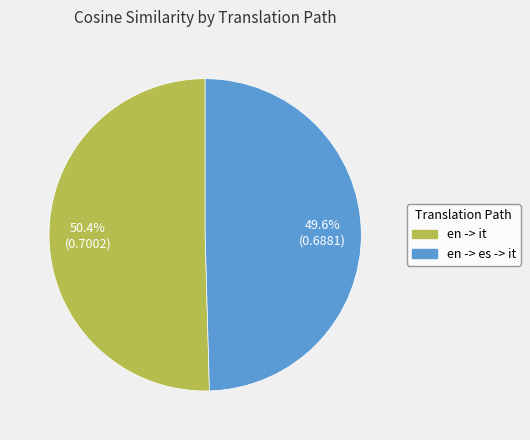

The en -> es -> it slice represents 40% of the pie. True or false?

False